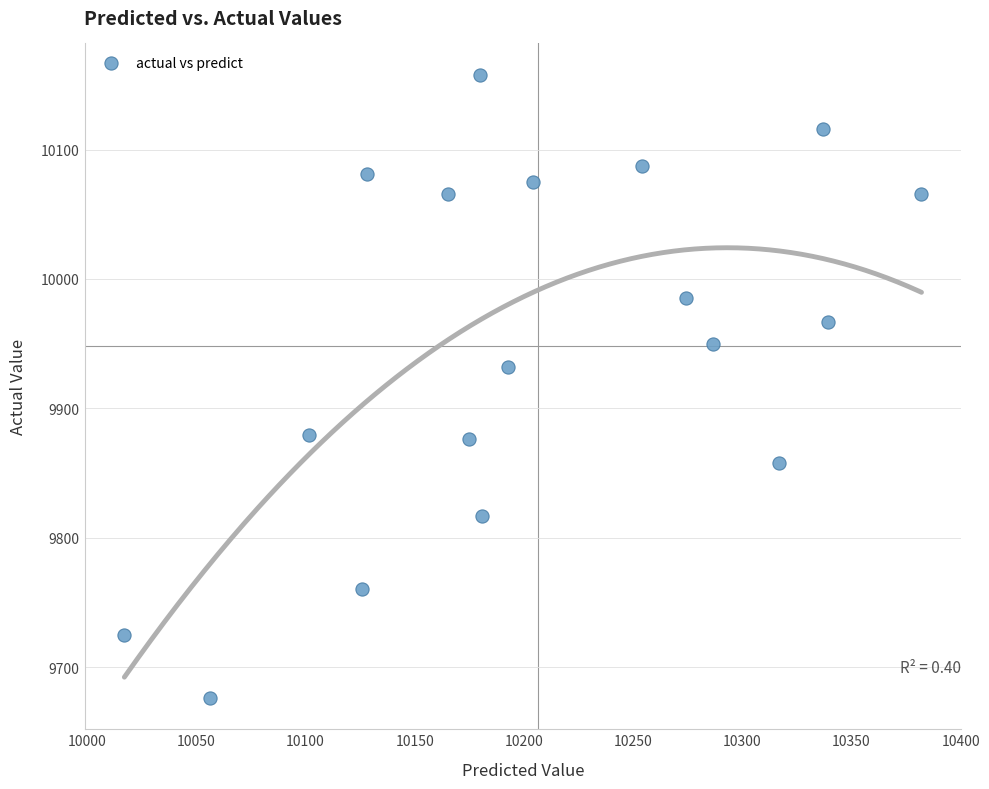

What Y value in the scatter plot is closest to 9917?

9932